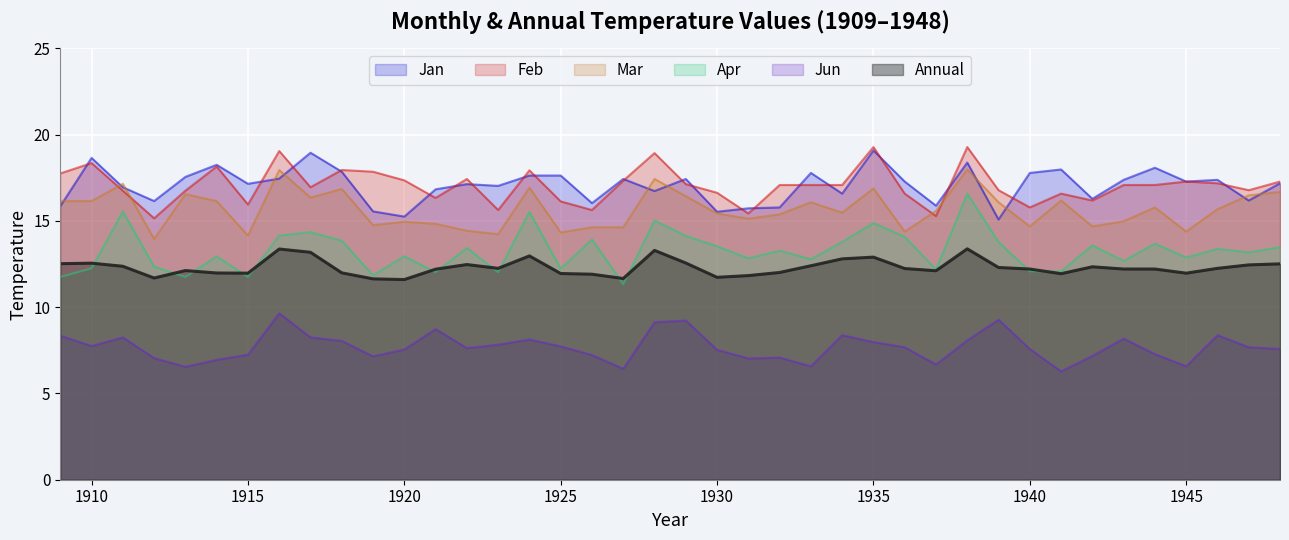

Reading left to right, transcribe all the data shown in this chart.

Annual: 1909=12.5	1910=12.6	1911=12.4	1912=11.7	1913=12.1	1914=12.0	1915=12.0	1916=13.4	1917=13.2	1918=12.0	1919=11.6	1920=11.6	1921=12.2	1922=12.5	1923=12.2	1924=13.0	1925=11.9	1926=11.9	1927=11.7	1928=13.3	1929=12.6	1930=11.7	1931=11.8	1932=12.0	1933=12.4	1934=12.8	1935=12.9	1936=12.2	1937=12.1	1938=13.4	1939=12.3	1940=12.2	1941=11.9	1942=12.3	1943=12.2	1944=12.2	1945=12.0	1946=12.2	1947=12.4	1948=12.5
Jan: 1909=15.8	1910=18.6	1911=16.9	1912=16.1	1913=17.6	1914=18.2	1915=17.1	1916=17.4	1917=18.9	1918=17.9	1919=15.6	1920=15.2	1921=16.8	1922=17.1	1923=17.0	1924=17.6	1925=17.6	1926=16.0	1927=17.4	1928=16.7	1929=17.4	1930=15.5	1931=15.7	1932=15.8	1933=17.8	1934=16.6	1935=19.1	1936=17.3	1937=15.9	1938=18.4	1939=15.1	1940=17.8	1941=18.0	1942=16.3	1943=17.4	1944=18.1	1945=17.3	1946=17.4	1947=16.2	1948=17.2
Feb: 1909=17.8	1910=18.4	1911=16.8	1912=15.2	1913=16.8	1914=18.1	1915=15.9	1916=19.1	1917=16.9	1918=17.9	1919=17.9	1920=17.4	1921=16.3	1922=17.4	1923=15.6	1924=17.9	1925=16.1	1926=15.6	1927=17.3	1928=18.9	1929=17.1	1930=16.6	1931=15.4	1932=17.1	1933=17.1	1934=17.1	1935=19.3	1936=16.6	1937=15.3	1938=19.3	1939=16.8	1940=15.8	1941=16.6	1942=16.2	1943=17.1	1944=17.1	1945=17.3	1946=17.2	1947=16.8	1948=17.3
Mar: 1909=16.1	1910=16.1	1911=17.1	1912=13.9	1913=16.6	1914=16.1	1915=14.2	1916=17.9	1917=16.4	1918=16.9	1919=14.8	1920=14.9	1921=14.8	1922=14.4	1923=14.2	1924=16.9	1925=14.3	1926=14.6	1927=14.6	1928=17.4	1929=16.4	1930=15.4	1931=15.1	1932=15.4	1933=16.1	1934=15.5	1935=16.9	1936=14.4	1937=15.6	1938=18.0	1939=16.1	1940=14.7	1941=16.2	1942=14.7	1943=15.0	1944=15.8	1945=14.4	1946=15.7	1947=16.5	1948=16.7
Jun: 1909=8.3	1910=7.8	1911=8.2	1912=7.0	1913=6.5	1914=7.0	1915=7.2	1916=9.7	1917=8.2	1918=8.1	1919=7.2	1920=7.5	1921=8.7	1922=7.6	1923=7.8	1924=8.1	1925=7.7	1926=7.2	1927=6.4	1928=9.1	1929=9.2	1930=7.5	1931=7.0	1932=7.1	1933=6.6	1934=8.4	1935=8.0	1936=7.7	1937=6.7	1938=8.1	1939=9.3	1940=7.6	1941=6.3	1942=7.2	1943=8.2	1944=7.3	1945=6.6	1946=8.4	1947=7.7	1948=7.6
Apr: 1909=11.8	1910=12.2	1911=15.6	1912=12.3	1913=11.8	1914=12.9	1915=11.8	1916=14.2	1917=14.3	1918=13.8	1919=11.8	1920=12.9	1921=12.0	1922=13.4	1923=12.0	1924=15.5	1925=12.2	1926=13.9	1927=11.3	1928=15.0	1929=14.1	1930=13.5	1931=12.8	1932=13.3	1933=12.8	1934=13.8	1935=14.9	1936=14.1	1937=12.2	1938=16.6	1939=13.8	1940=12.1	1941=12.1	1942=13.6	1943=12.7	1944=13.7	1945=12.9	1946=13.4	1947=13.2	1948=13.5